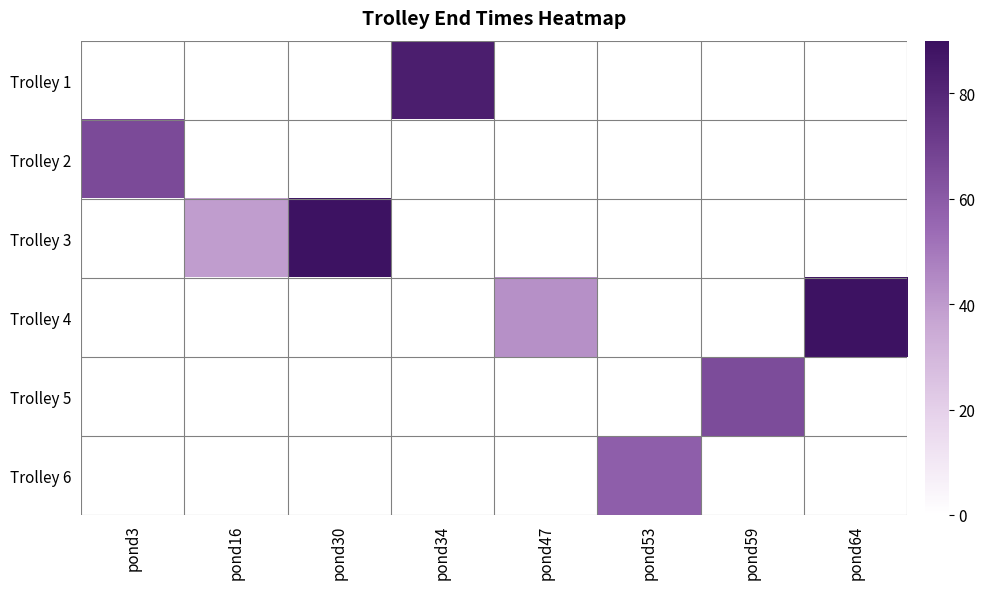

At which label is Trolley 2 closest to 65?

pond3